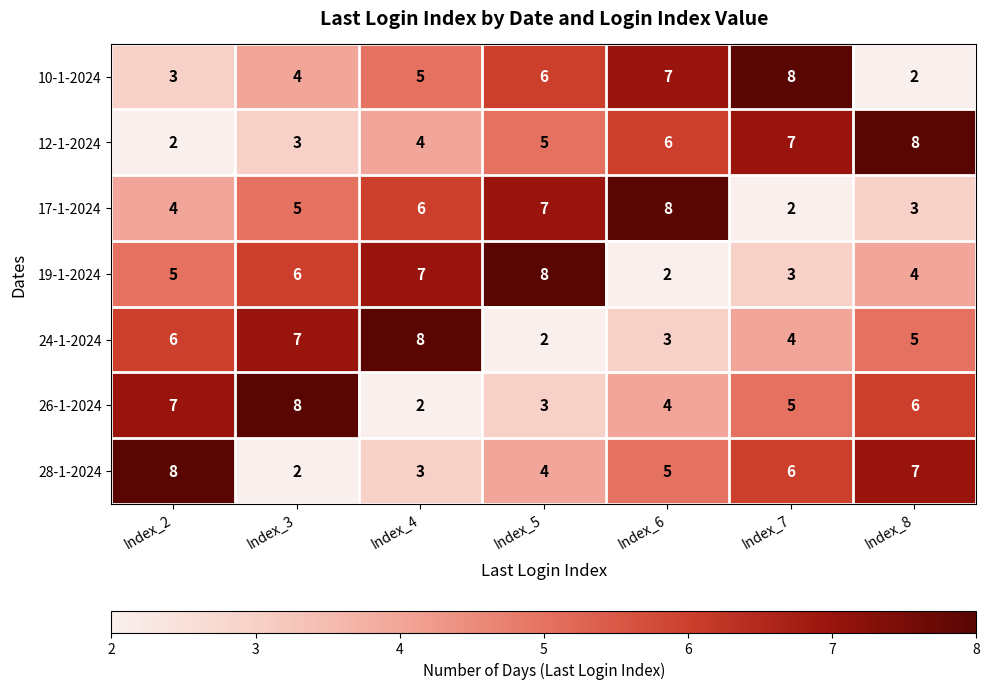

Rank the categories by 26-1-2024 value from highest to lowest.

Index_3, Index_2, Index_8, Index_7, Index_6, Index_5, Index_4